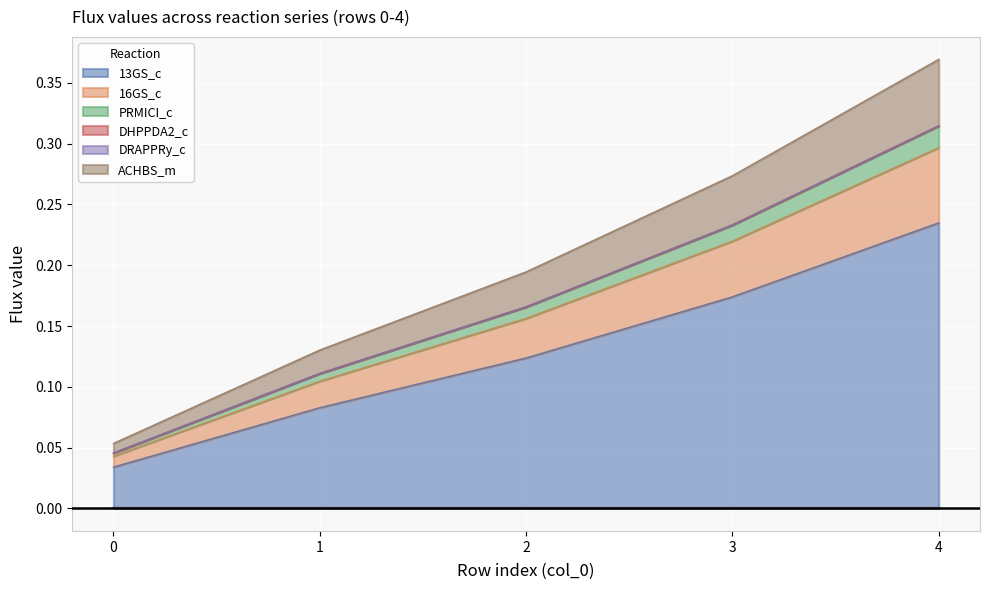

Which series changed the most between 3 and 4?

ACHBS_m